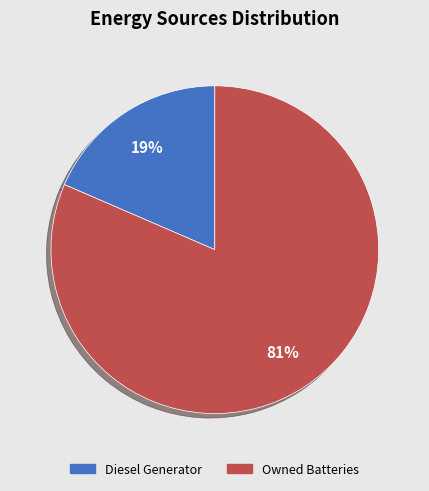

Is it true that Diesel Generator is 19% of the pie?

True